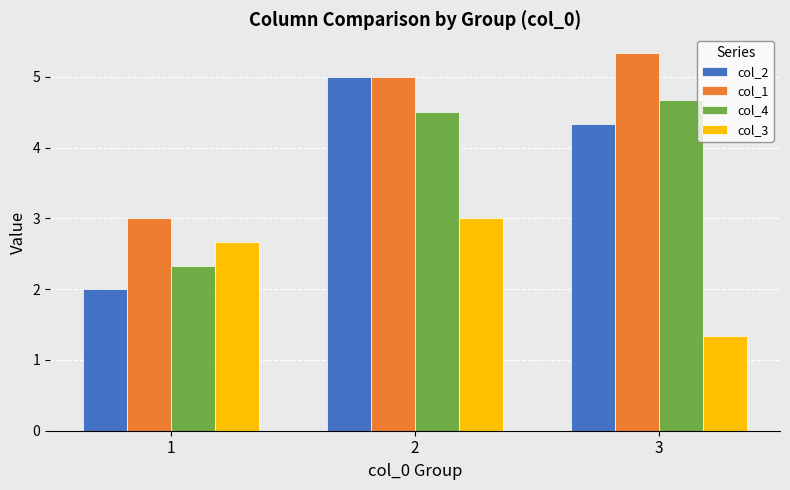

Reading left to right, extract all data points from this chart.

col_2: 2.0	5.0	4.3
col_1: 3.0	5.0	5.3
col_4: 2.3	4.5	4.7
col_3: 2.7	3.0	1.3